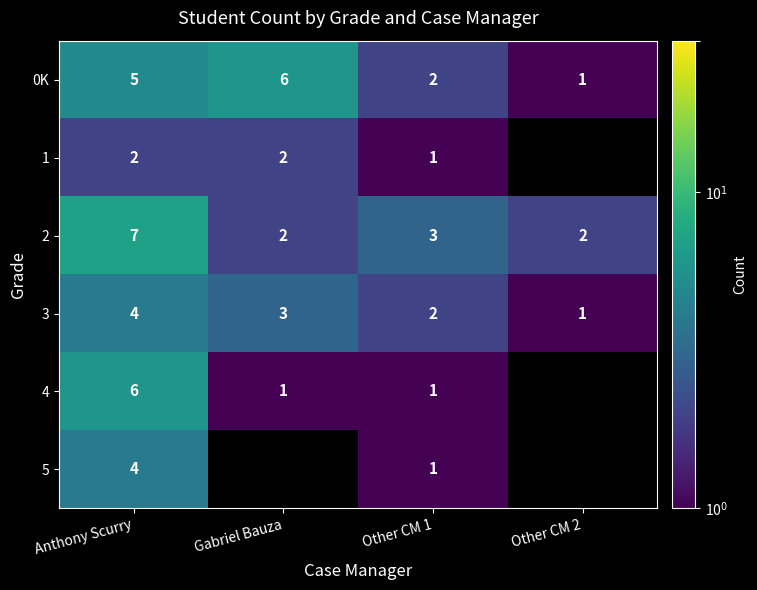

At which label is 2 closest to 4?

Other CM 1